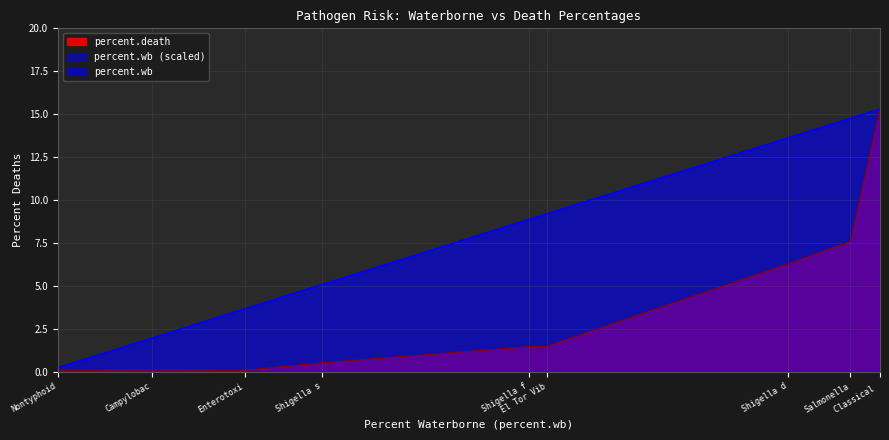

Reading right to left, extract all data points from this chart.

percent.wb: 15.3	14.8	13.6	9.2	8.9	5.1	3.7	2.0	0.3
percent.death: 15.3	7.6	6.3	1.5	1.5	0.5	0.1	0.1	0.1